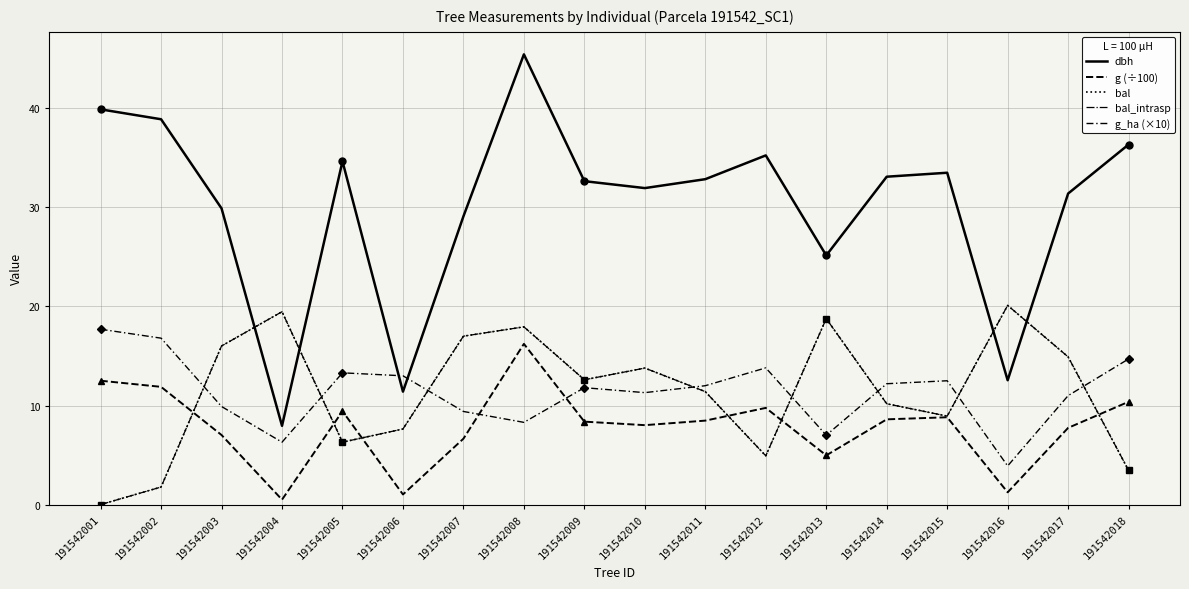

Does the chart have visible grid lines?

Yes